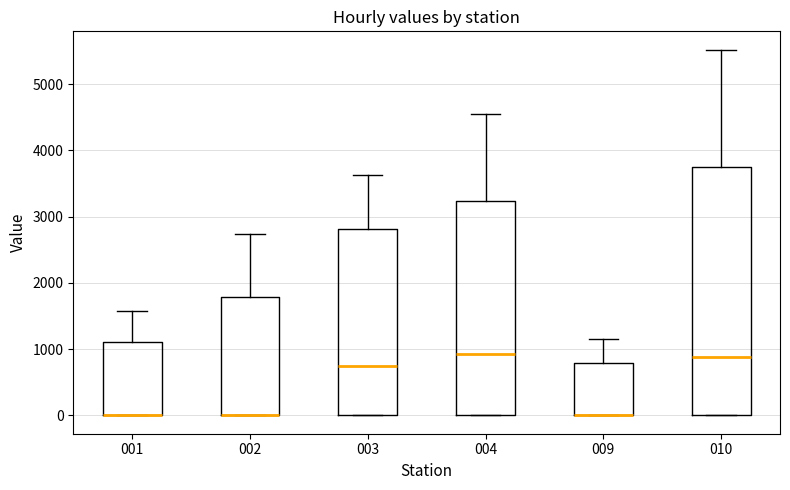

Where is the upper edge of the box at x = 002 on the y-axis? The values are not printed on the chart, so give them approximately, as read against the axis.

1800